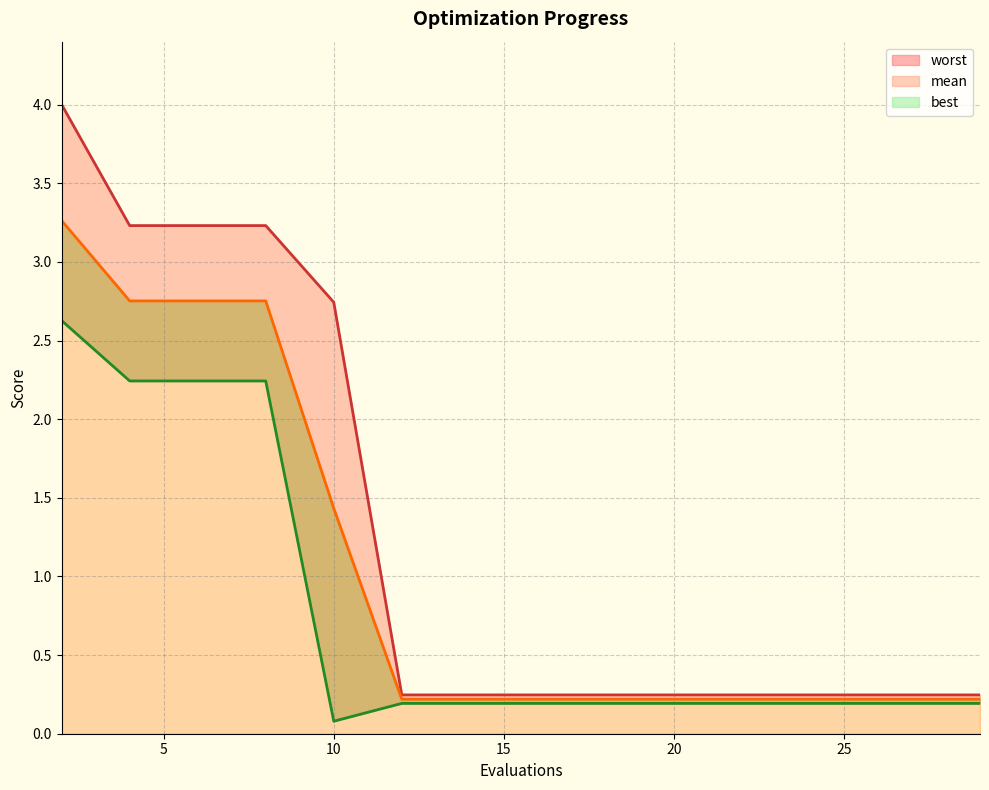

What is the difference between the highest and lowest values at 20?

0.1